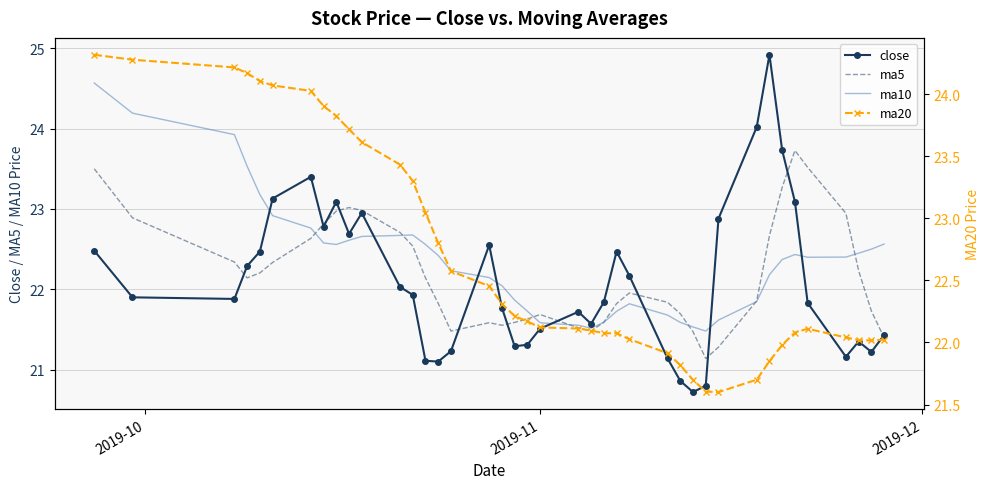

List the series in order of their overall mean, lowest first.

close, ma5, ma10, ma20